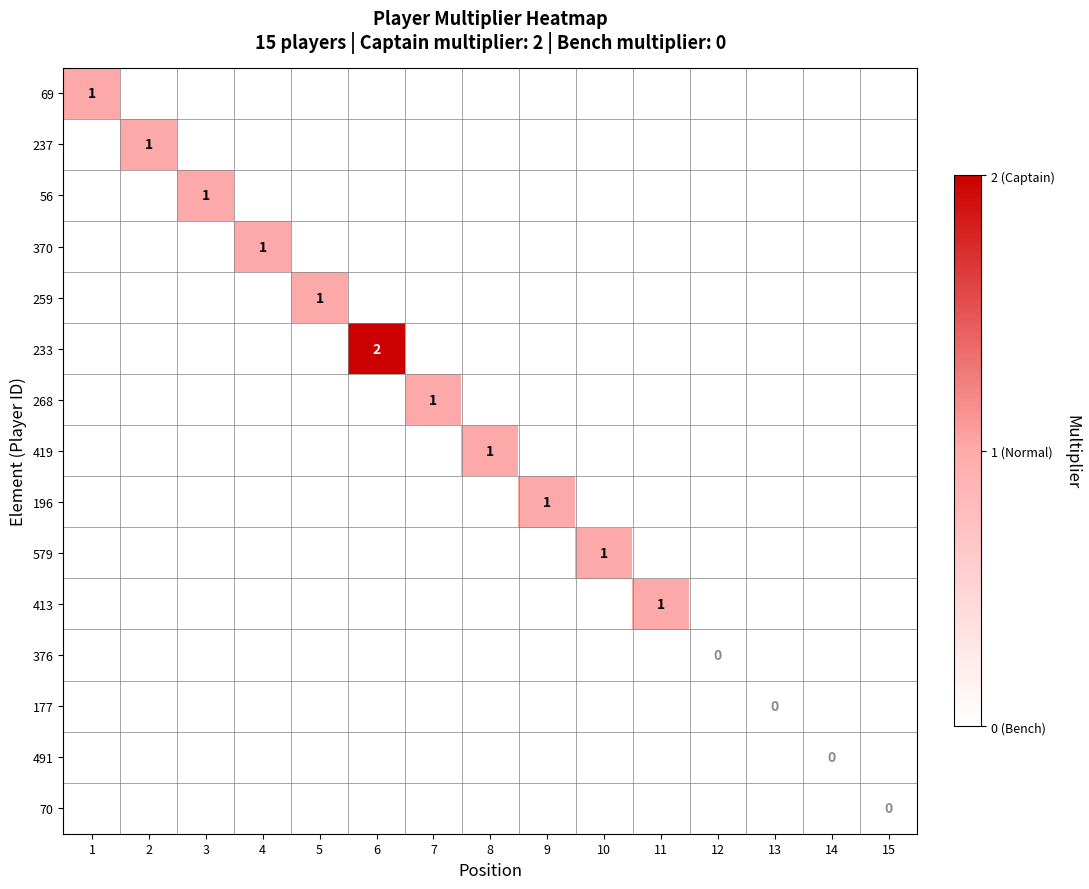

Which label corresponds to the largest value in the chart?

6